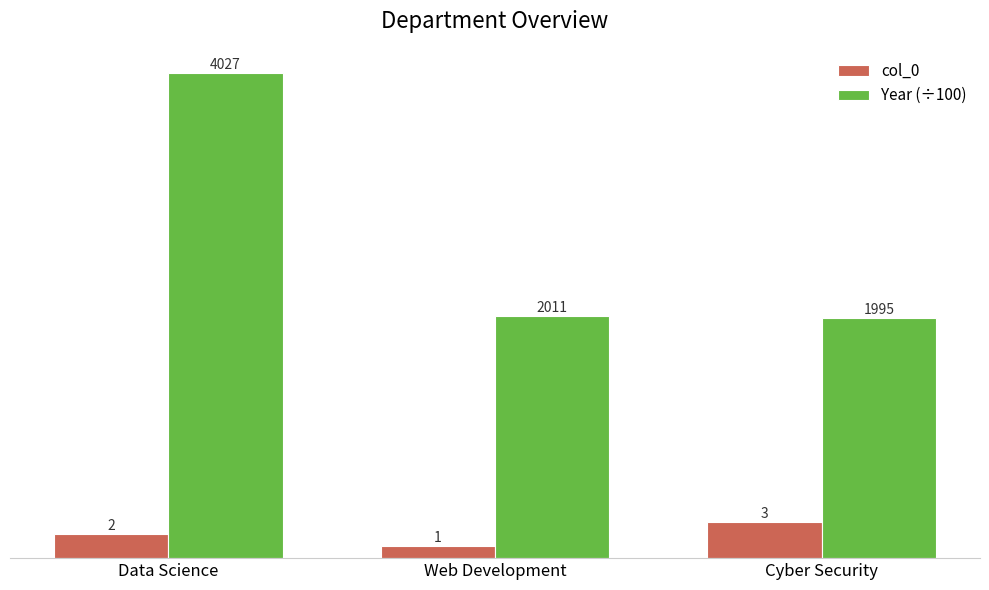

How many col_0 values are between 1 and 3?

3